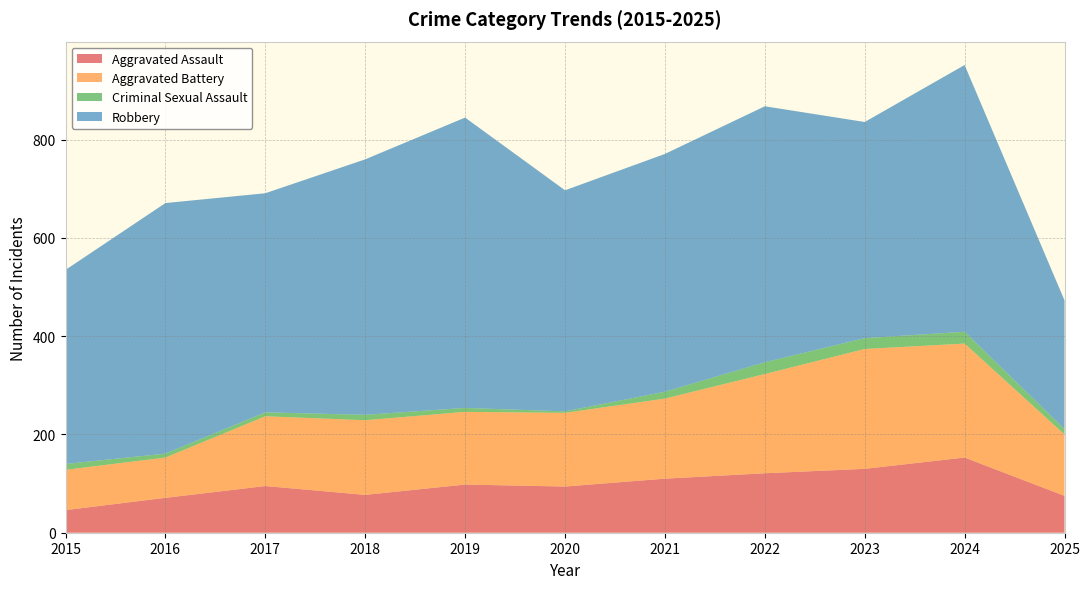

Reading left to right, extract all data points from this chart.

Aggravated Assault: 2015=46	2016=71	2017=95	2018=77	2019=98	2020=94	2021=110	2022=121	2023=130	2024=153	2025=75
Aggravated Battery: 2015=82	2016=82	2017=142	2018=152	2019=148	2020=150	2021=163	2022=202	2023=244	2024=232	2025=125
Criminal Sexual Assault: 2015=12	2016=8	2017=8	2018=11	2019=8	2020=3	2021=14	2022=24	2023=22	2024=24	2025=11
Robbery: 2015=395	2016=510	2017=446	2018=520	2019=591	2020=450	2021=484	2022=521	2023=440	2024=543	2025=262